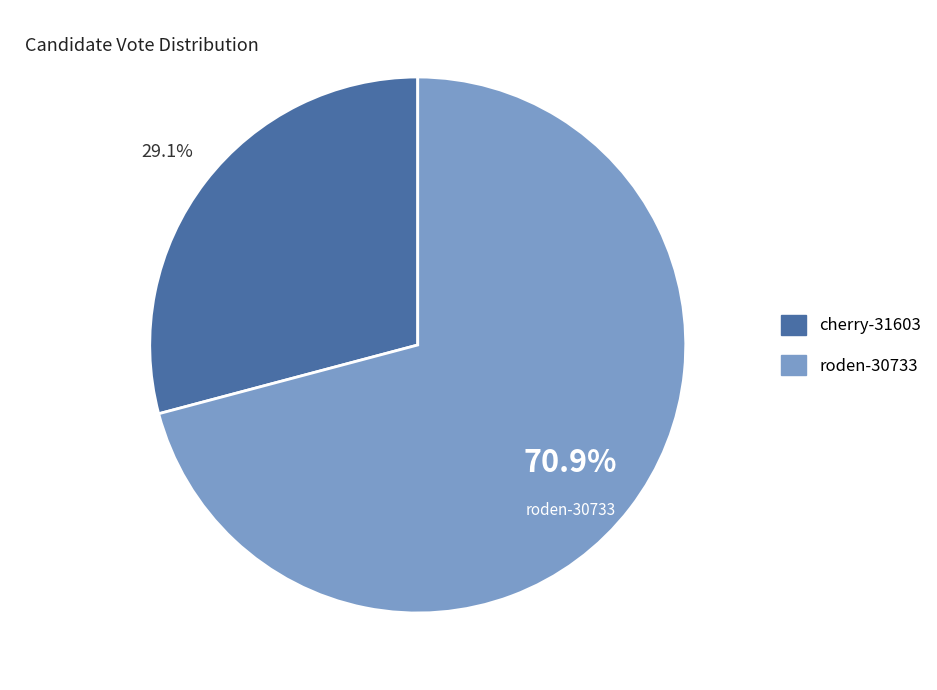

Which slice represents more than half of the pie?

roden-30733